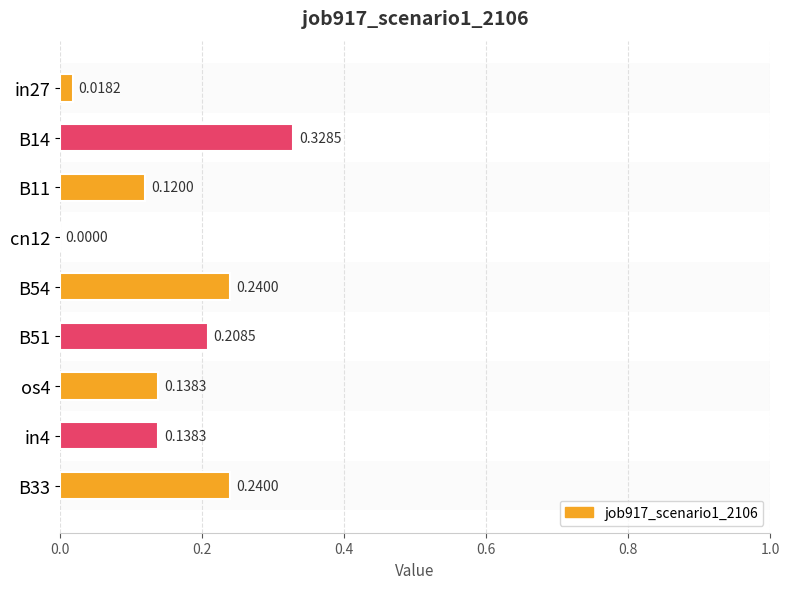

Count the number of categories in the chart.

9